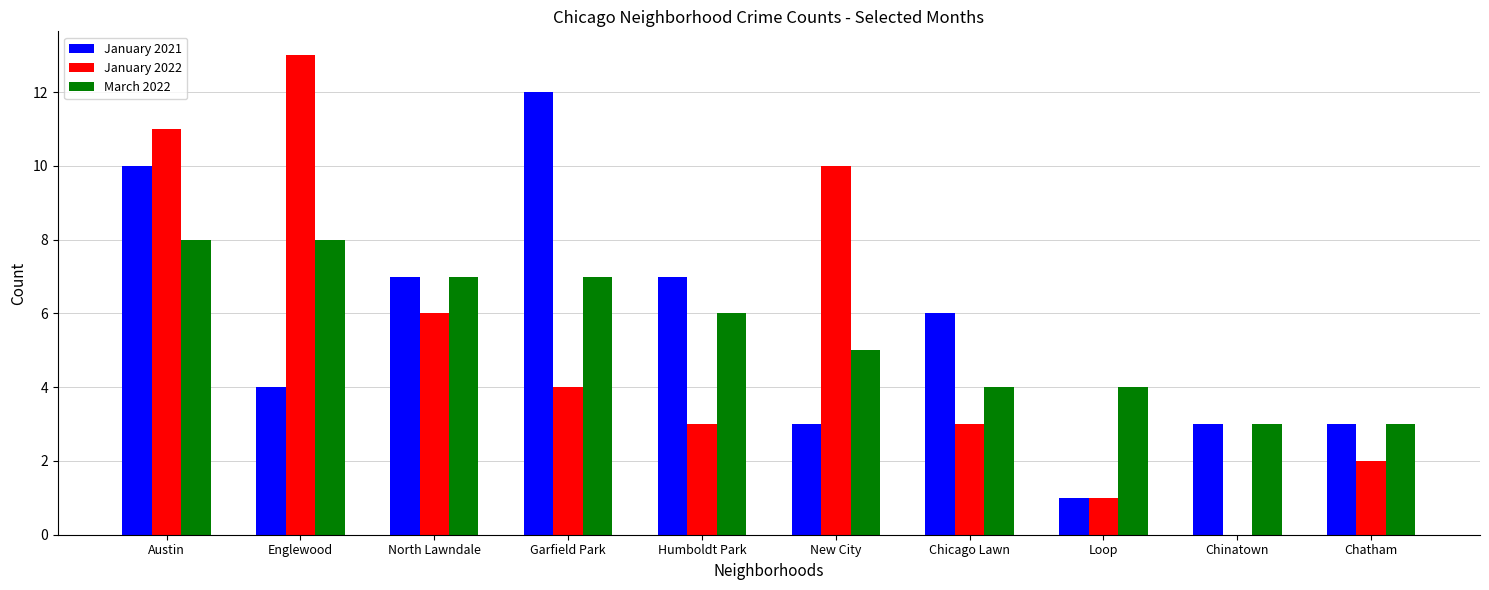

At which category is the sum across all series the highest?

Austin